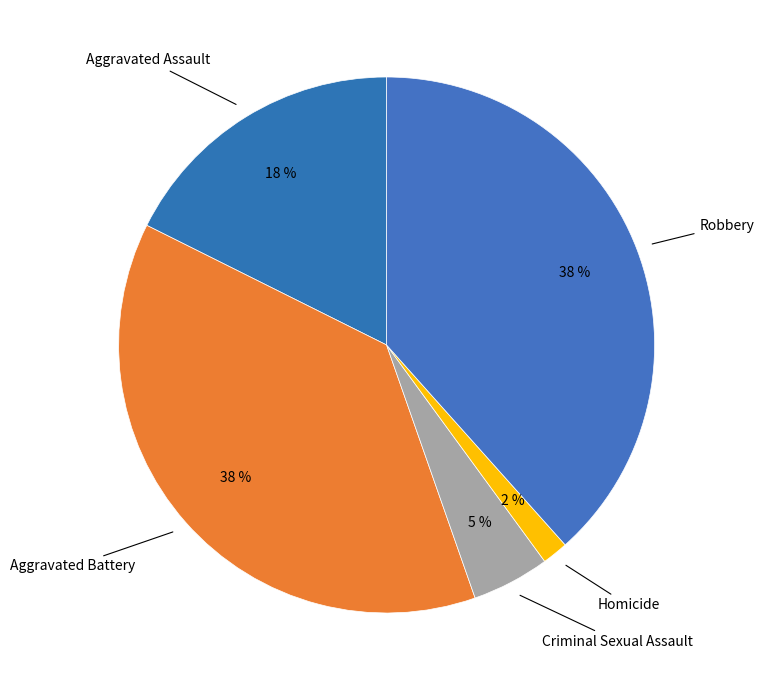

Is there a majority slice in this chart?

No